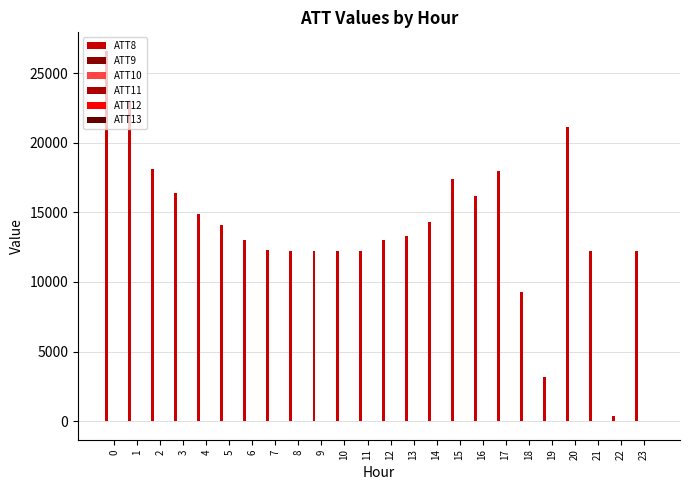

Reading left to right, extract all data points from this chart.

ATT8: 0=26600.0	1=23000.0	2=18100.0	3=16400.0	4=14900.0	5=14100.0	6=13000.0	7=12300.0	8=12200.0	9=12200.0	10=12200.0	11=12200.0	12=13000.0	13=13300.0	14=14300.0	15=17400.0	16=16200.0	17=18000.0	18=9300.0	19=3200.0	20=21100.0	21=12200.0	22=400.0	23=12200.0
ATT9: 0=2.9	1=1.6	2=0.5	3=0.7	4=0.9	5=0.7	6=1.3	7=1.9	8=1.5	9=1.3	10=2.1	11=5.6	12=6.5	13=4.9	14=2.7	15=5.7	16=5.6	17=7.3	18=3.8	19=4.2	20=7.7	21=1.8	22=4.5	23=4.6
ATT10: 0=6.0	1=6.7	2=6.1	3=4.5	4=7.4	5=12.3	6=10.3	7=10.4	8=14.1	9=13.2	10=14.0	11=14.3	12=12.9	13=13.9	14=12.8	15=13.8	16=15.8	17=18.1	18=18.5	19=18.6	20=18.3	21=19.8	22=20.0	23=21.6
ATT11: 0=1.0	1=-0.9	2=-0.4	3=0.9	4=1.2	5=-0.4	6=0.9	7=3.8	8=1.9	9=3.3	10=2.7	11=5.5	12=6.9	13=9.4	14=8.5	15=10.9	16=12.1	17=11.9	18=13.8	19=15.8	20=17.6	21=15.9	22=10.6	23=17.9
ATT12: 0=7.9	1=7.8	2=6.6	3=5.7	4=5.8	5=7.3	6=11.4	7=8.2	8=11.6	9=12.8	10=12.3	11=13.5	12=12.7	13=13.7	14=13.8	15=14.3	16=17.8	17=18.9	18=18.0	19=20.2	20=20.5	21=21.5	22=24.2	23=26.9
ATT13: 0=-1.3	1=-2.2	2=-1.3	3=1.3	4=0.2	5=2.8	6=1.6	7=1.4	8=1.1	9=3.0	10=4.7	11=5.4	12=7.1	13=8.1	14=8.8	15=11.2	16=11.4	17=9.3	18=12.0	19=12.9	20=12.5	21=11.4	22=-0.1	23=7.9